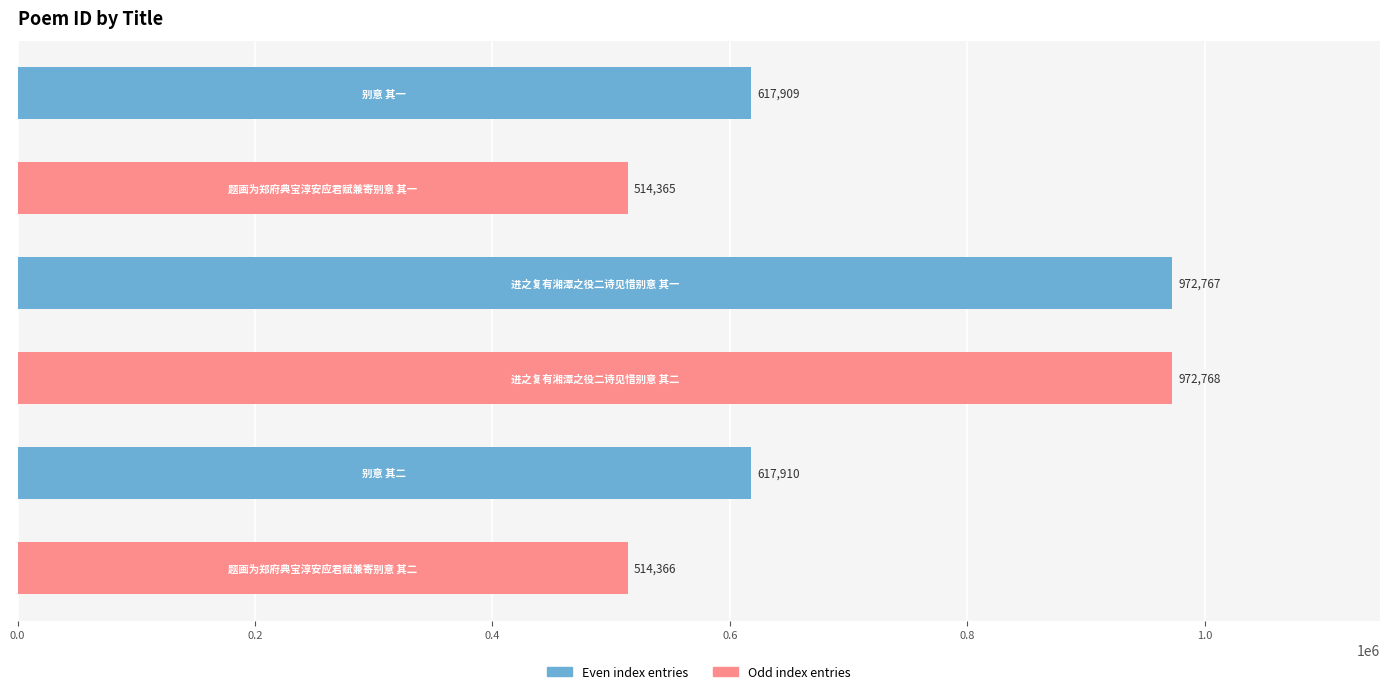

What is the minimum value shown in the chart?

514365